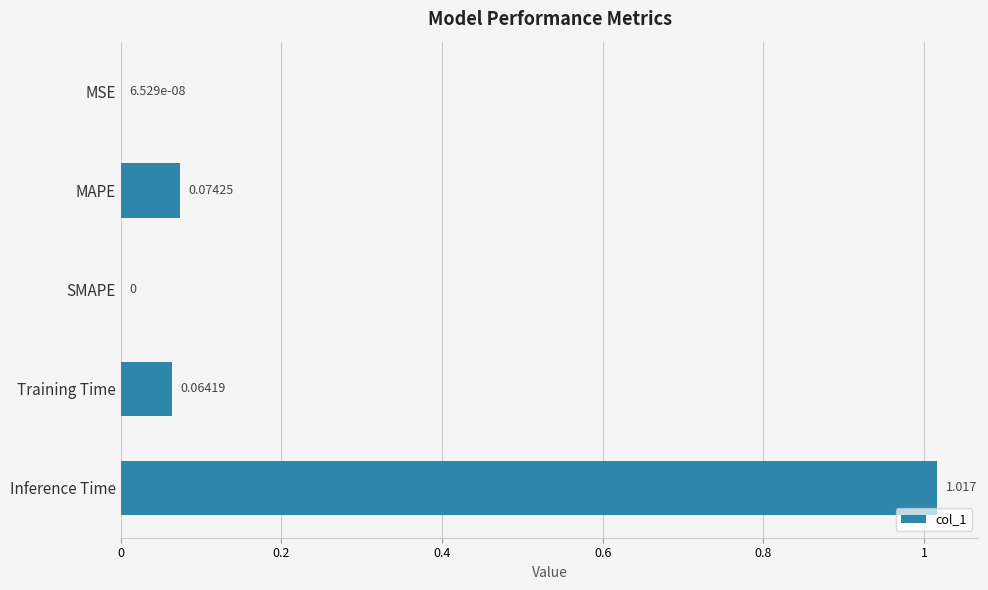

Which has a higher value, MAPE or Inference Time?

Inference Time